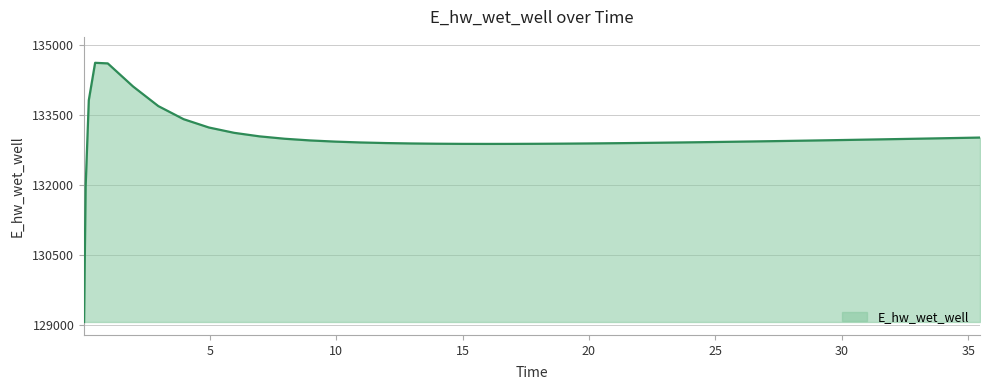

What is the greatest value displayed?

134628.0